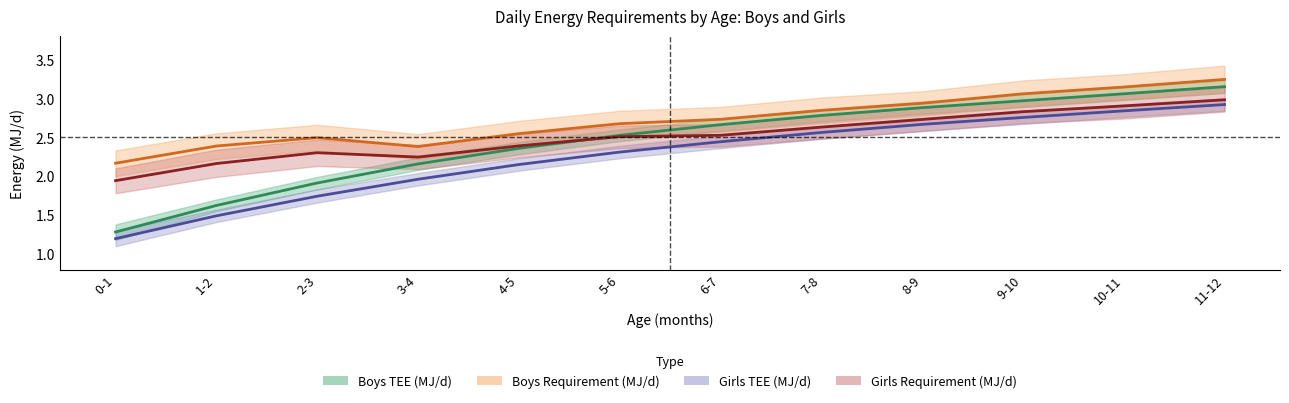

What is the sum of all Girls Requirement (MJ/d) values?

30.1